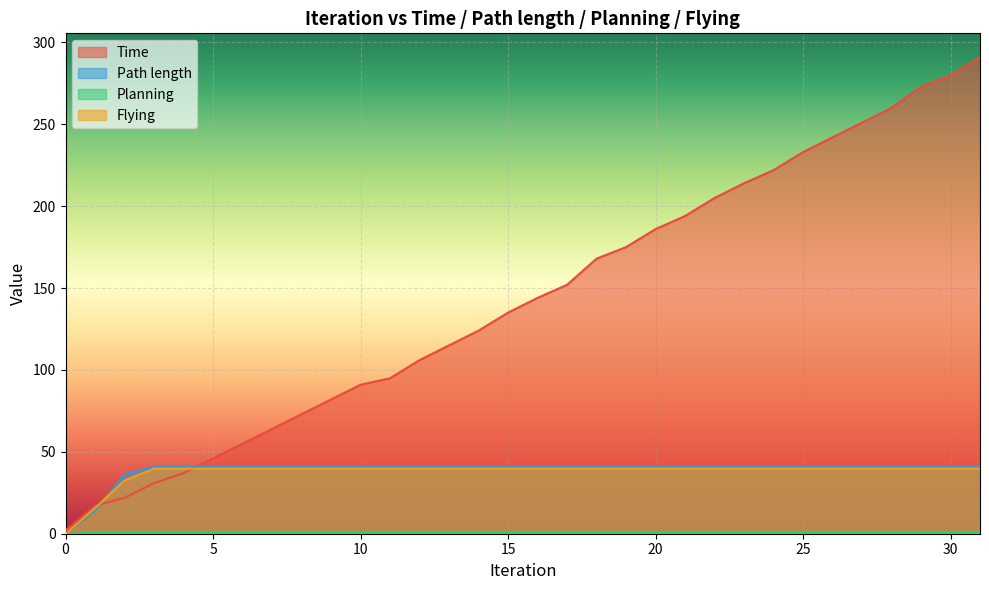

List the labels in order of Path length value, smallest first.

0, 1, 2, 3, 4, 5, 6, 7, 8, 9, 10, 11, 12, 13, 14, 15, 16, 17, 18, 19, 20, 21, 22, 23, 24, 25, 26, 27, 28, 29, 30, 31